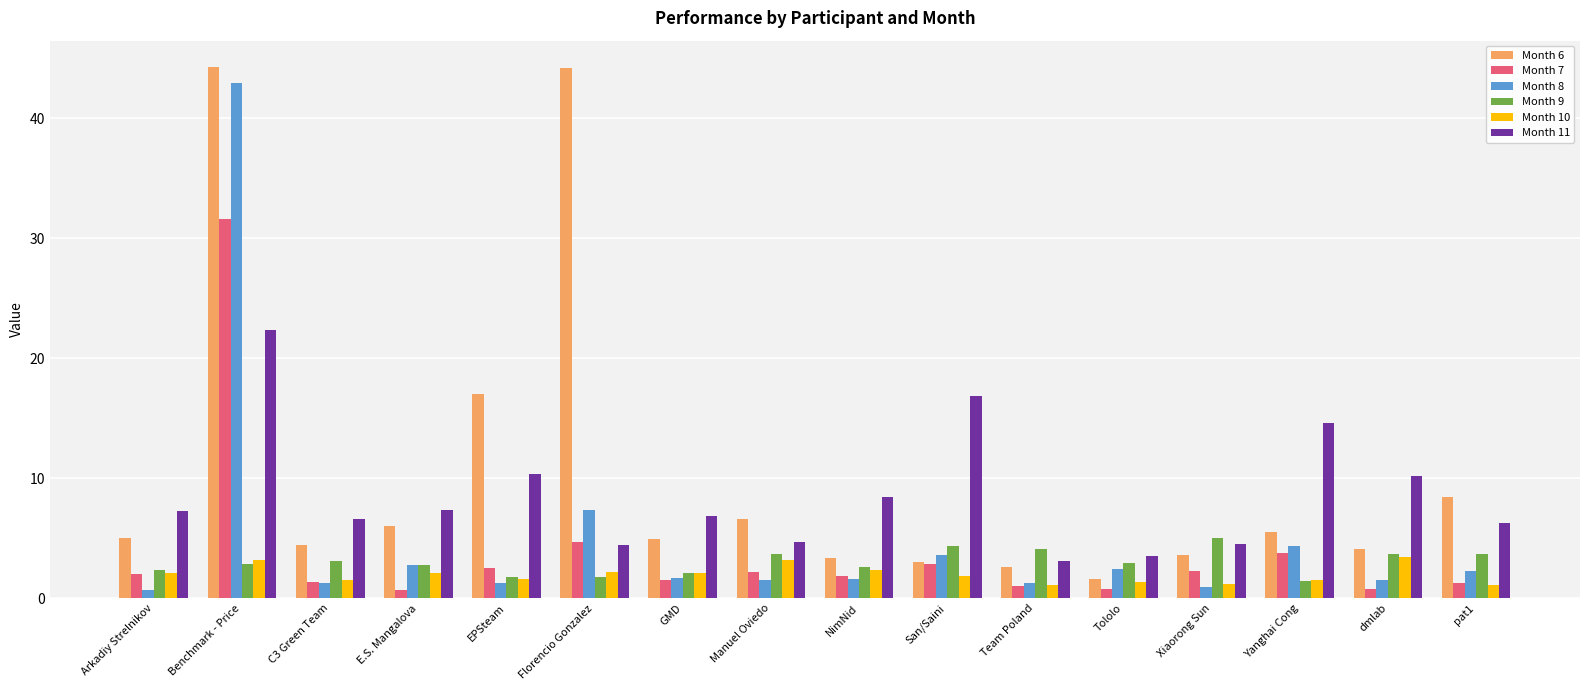

What is the average value of the Month 9 series?

3.0